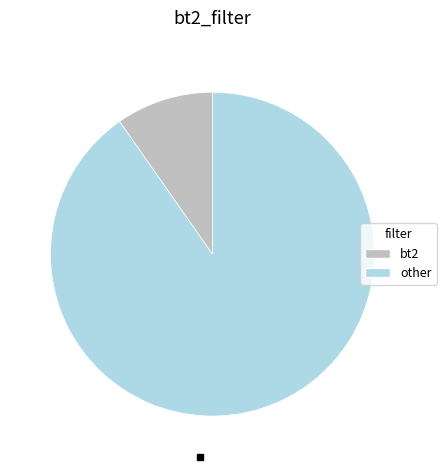

Does any single category account for the majority?

Yes